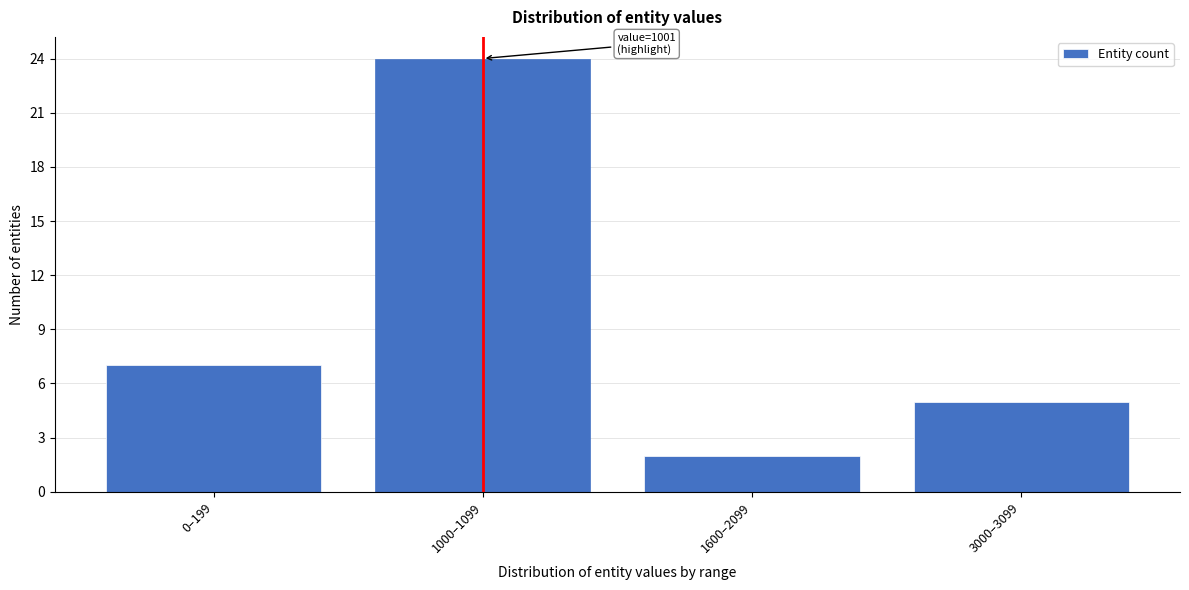

Reading left to right, what are all the values shown in this chart?

7	24	2	5